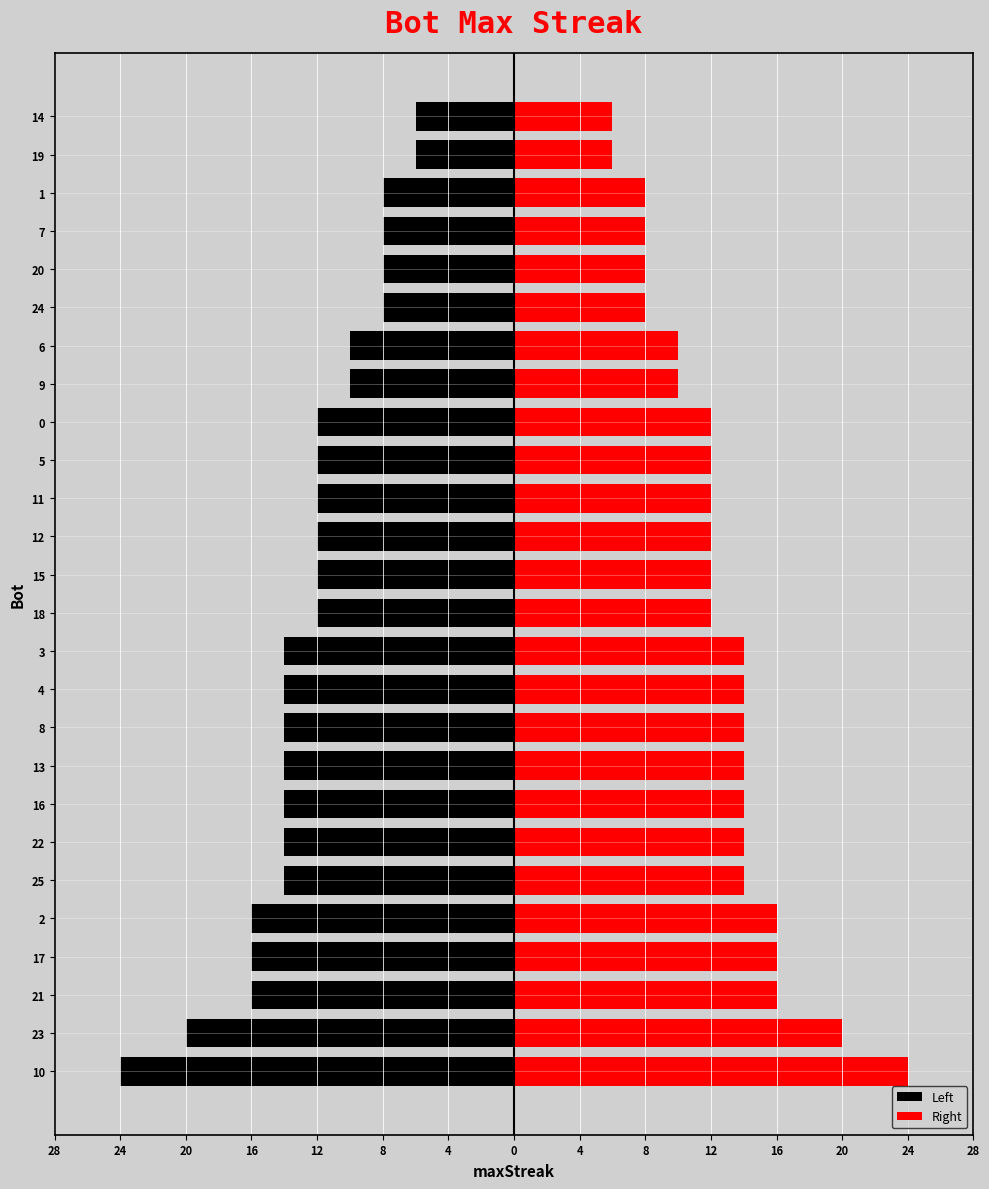

Is it true that Right equals 10 at 19?

False